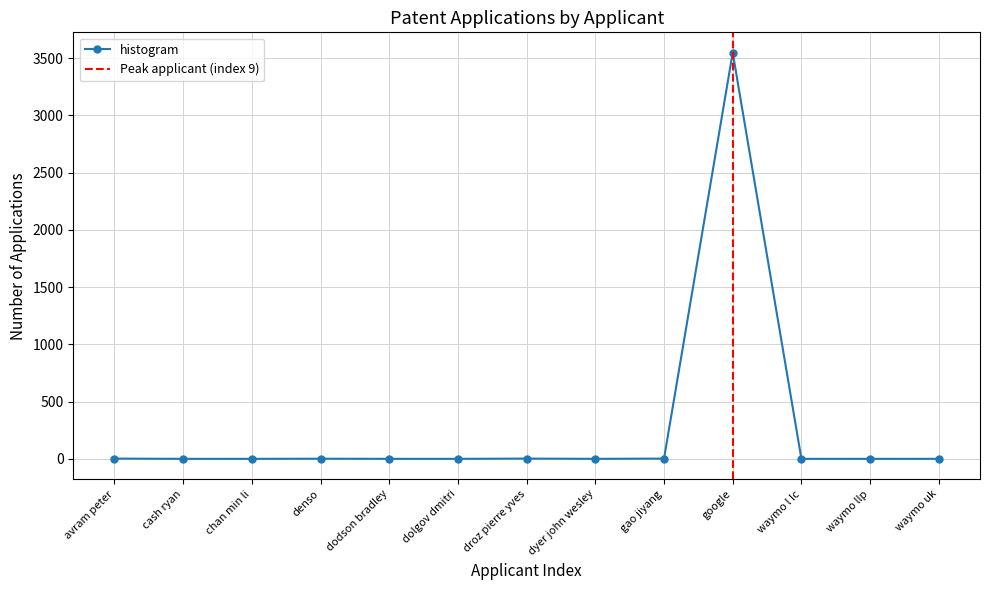

Does the chart have visible grid lines?

Yes